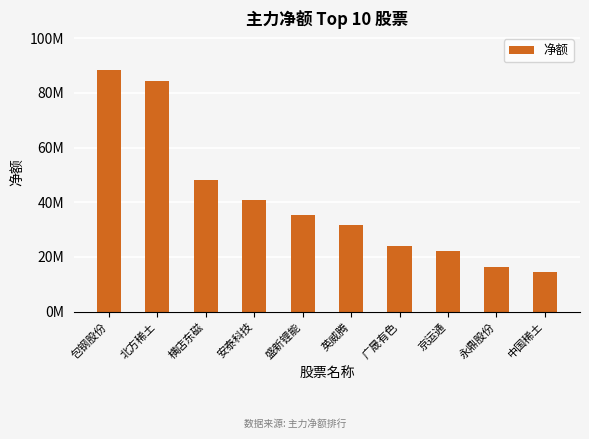

List the labels in order of value, smallest first.

中国稀土, 永鼎股份, 京运通, 广晟有色, 英威腾, 盛新锂能, 安泰科技, 横店东磁, 北方稀土, 包钢股份